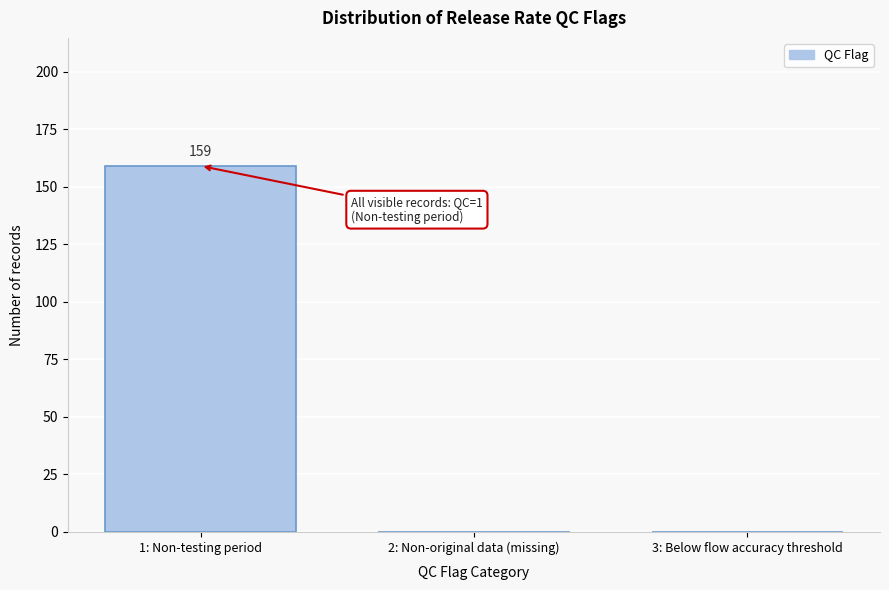

Reading right to left, transcribe all the data shown in this chart.

3: Below flow accuracy threshold=0	2: Non-original data (missing)=0	1: Non-testing period=159